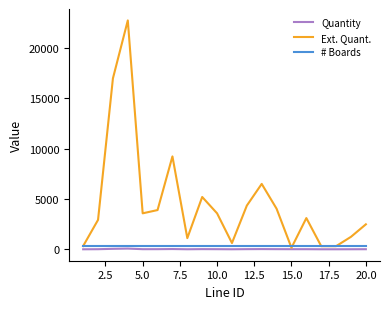

What is the lowest value of the Ext. Quant. series?

152